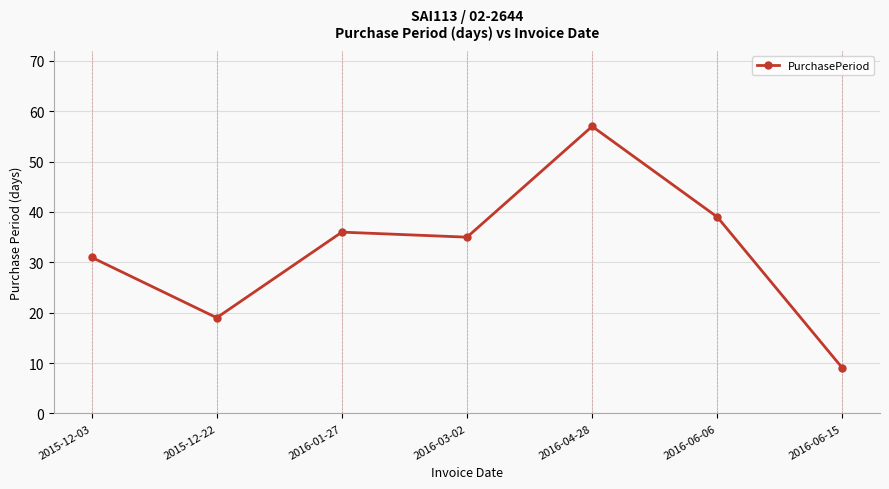

What is the label of the 3rd point from the right?

2016-04-28